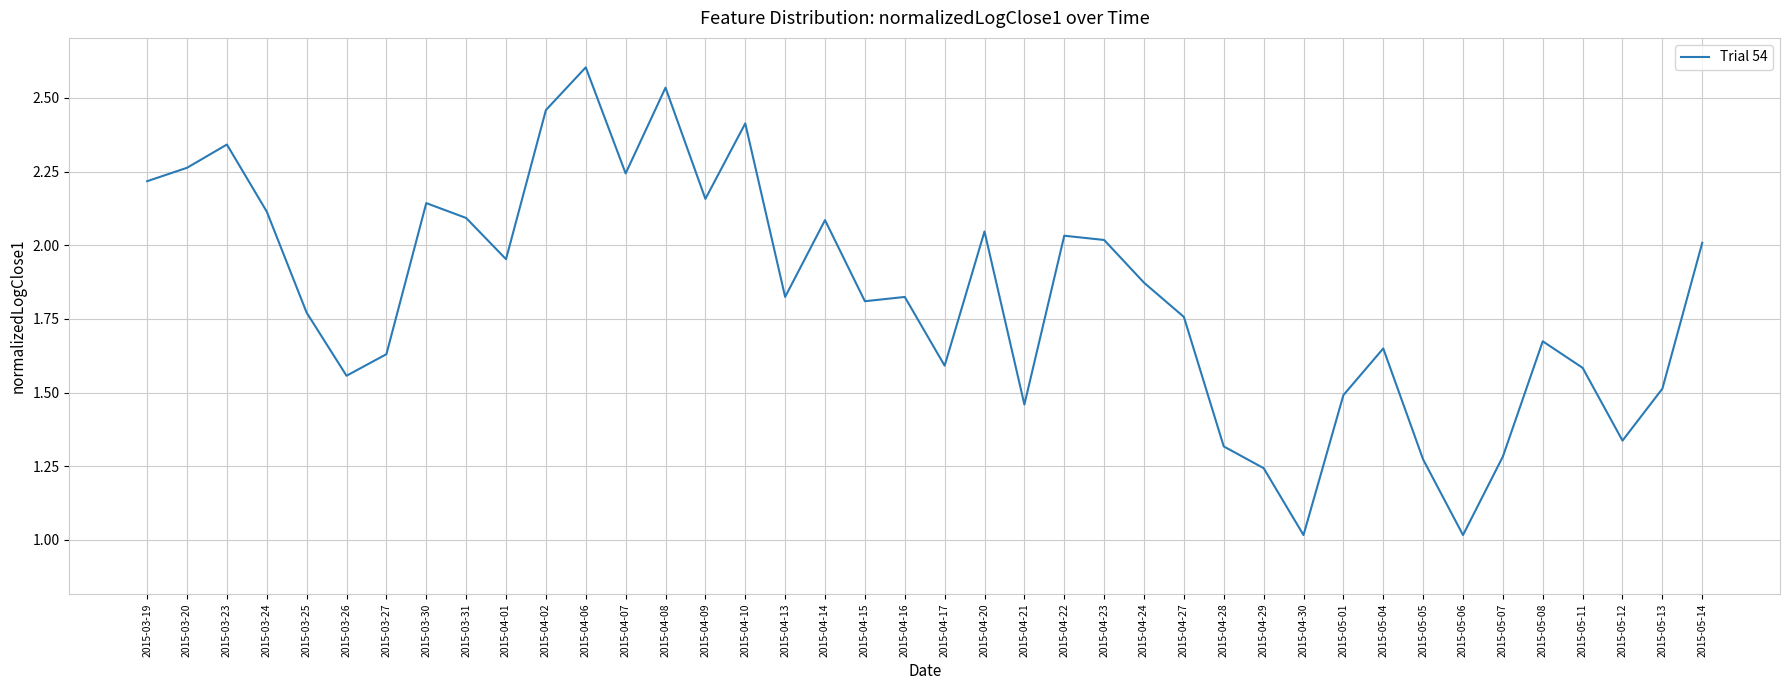

What position from the right is 2015-04-24?

15